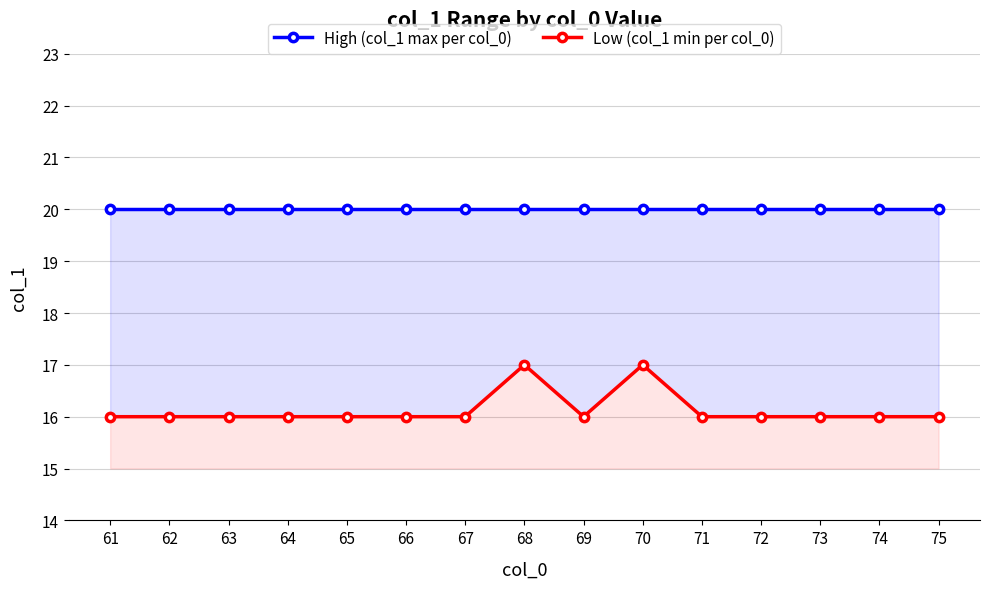

What is the lowest value of the High (col_1 max per col_0) series?

20